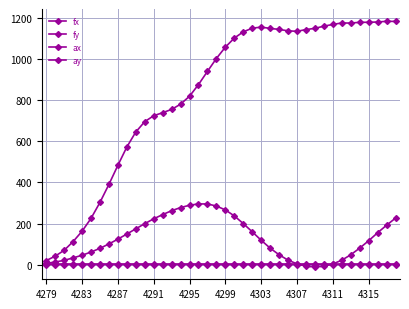

At which category does ay reach its first local peak?

18